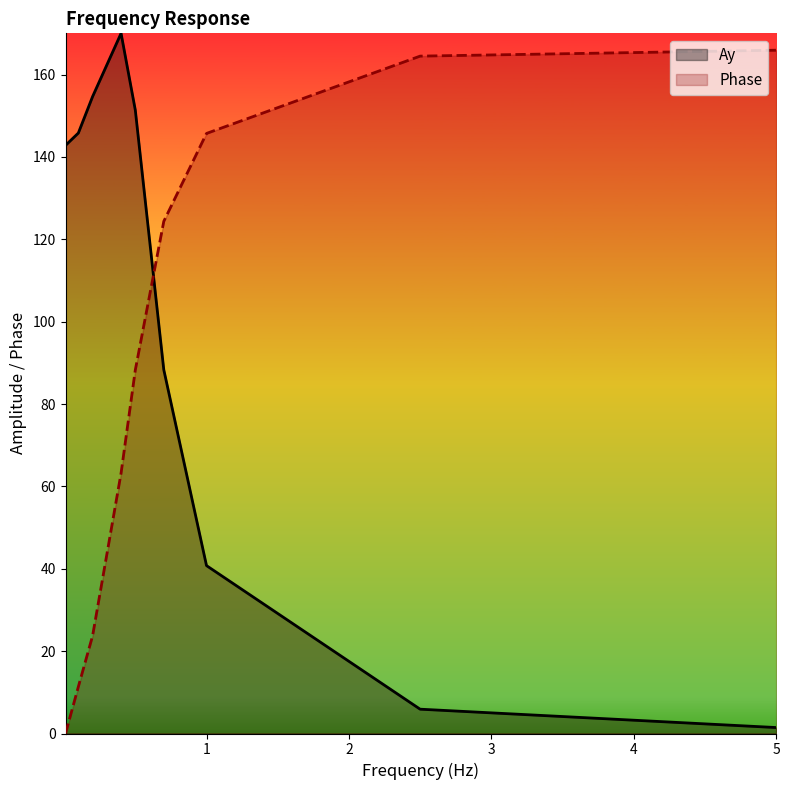

What is the difference between the maximum and second lowest values in the Ay series?

164.1